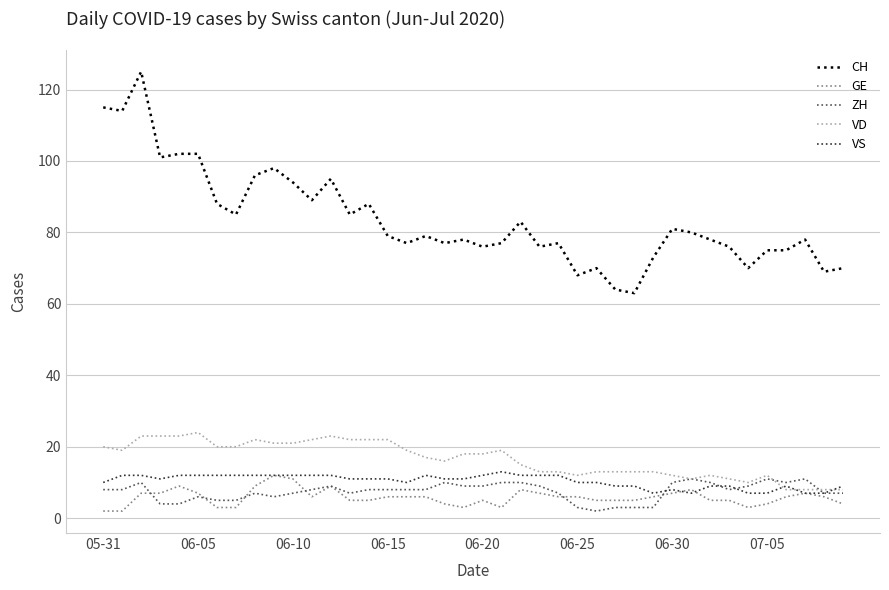

How many categories are shown in the chart?

40